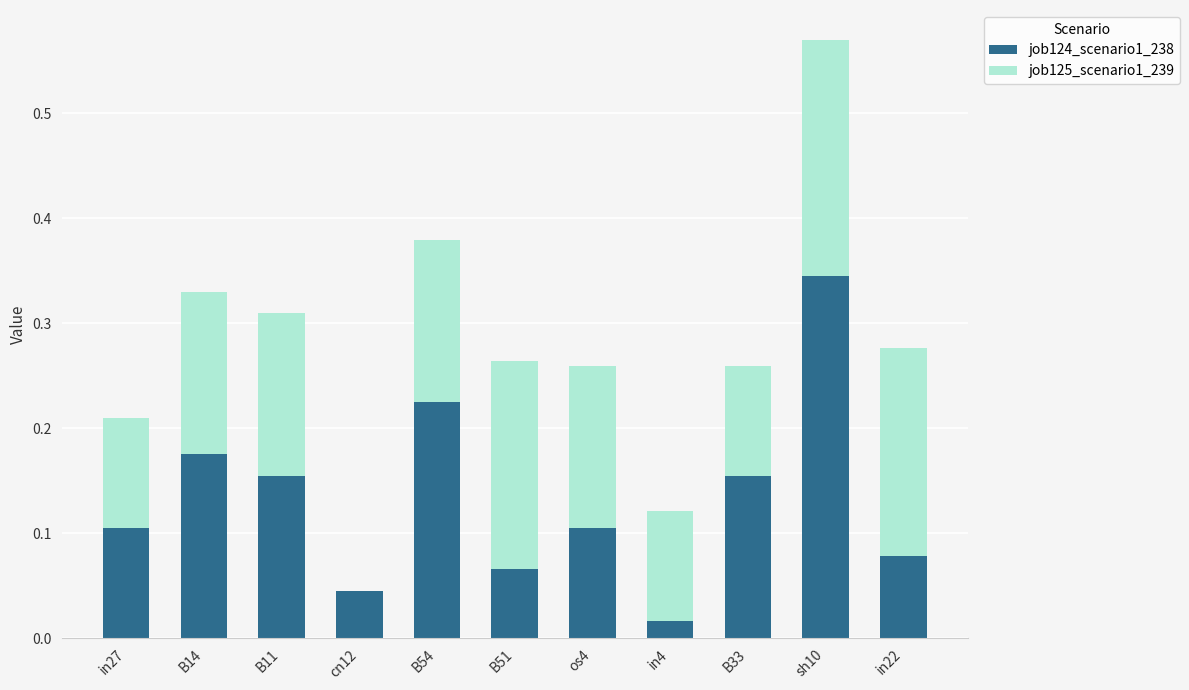

At which category is the sum across all series the highest?

sh10